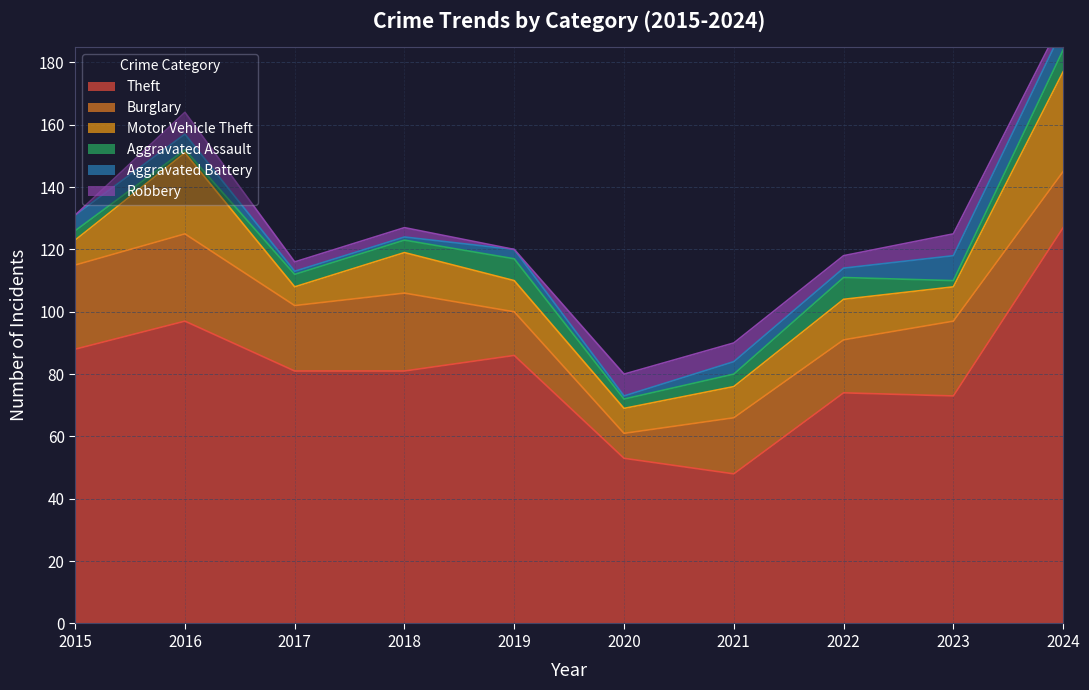

What is the value of the Motor Vehicle Theft point at the 9th from the left?

11